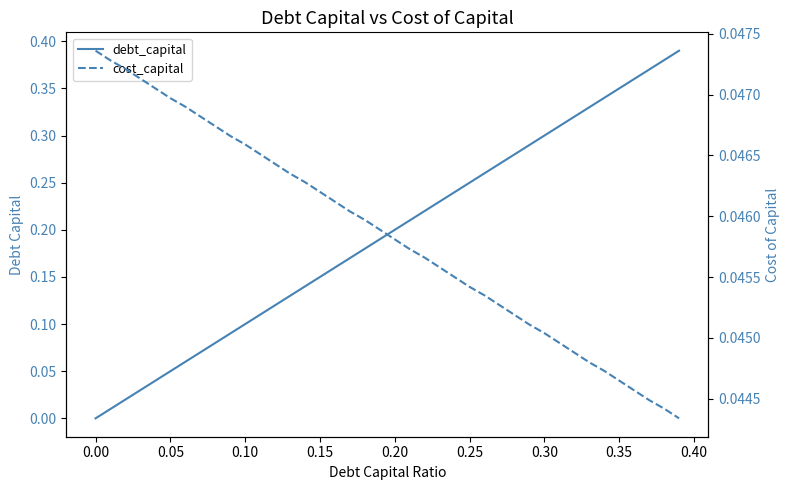

How many intersections are there between cost_capital and debt_capital?

1